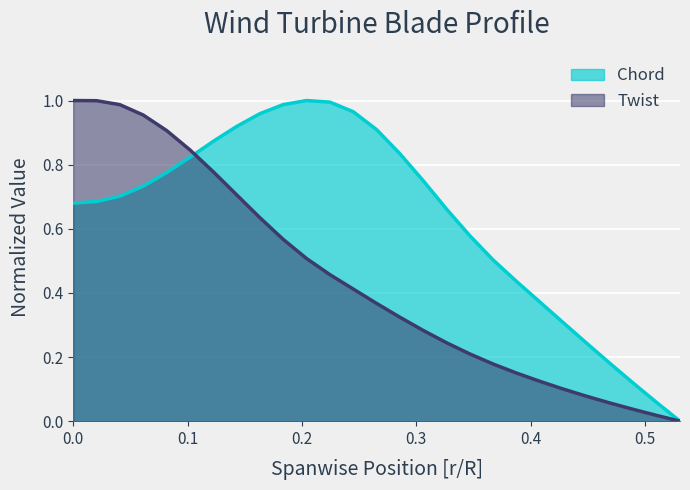

Reading right to left, transcribe all the data shown in this chart.

Chord: 0.0	0.1	0.1	0.2	0.2	0.3	0.4	0.4	0.5	0.6	0.7	0.7	0.8	0.9	1.0	1.0	1.0	1.0	1.0	0.9	0.9	0.8	0.8	0.7	0.7	0.7	0.7
Twist: 0.0	0.0	0.0	0.1	0.1	0.1	0.1	0.1	0.2	0.2	0.2	0.3	0.3	0.4	0.4	0.5	0.5	0.6	0.6	0.7	0.8	0.8	0.9	1.0	1.0	1.0	1.0